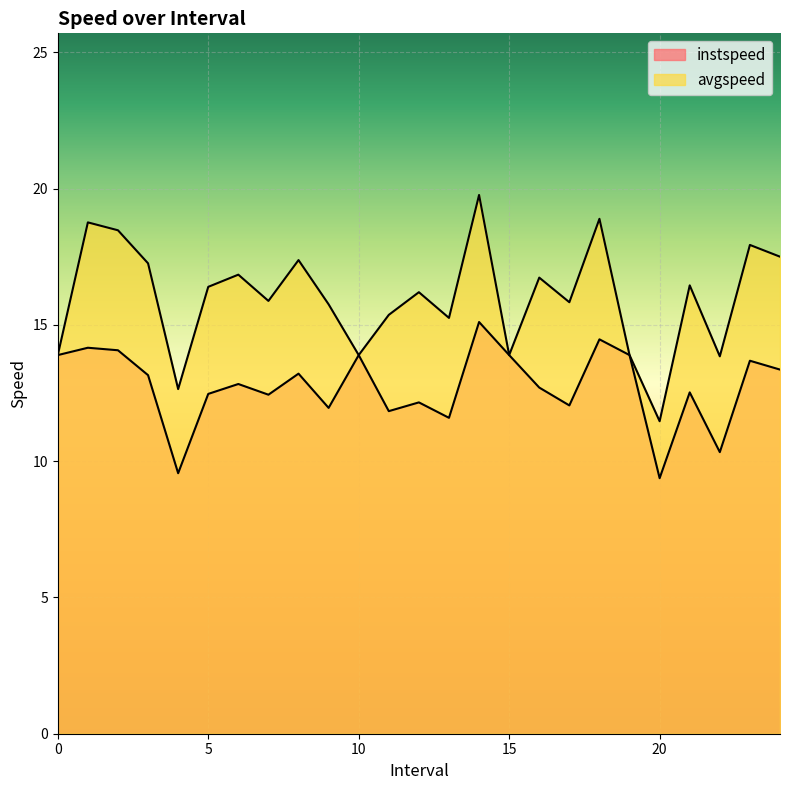

At which label is instspeed closest to 12?

17.0